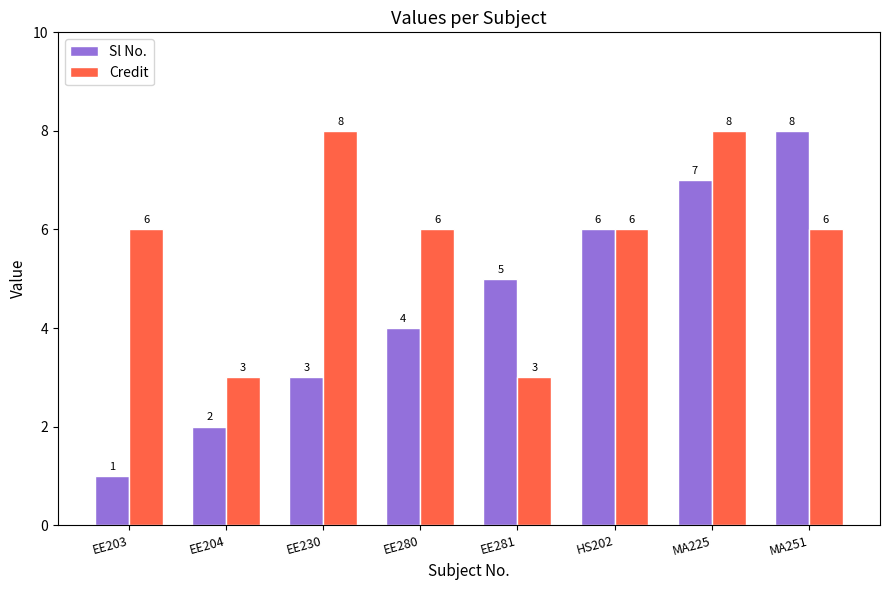

Count the Credit values in the range 6 to 8.

6